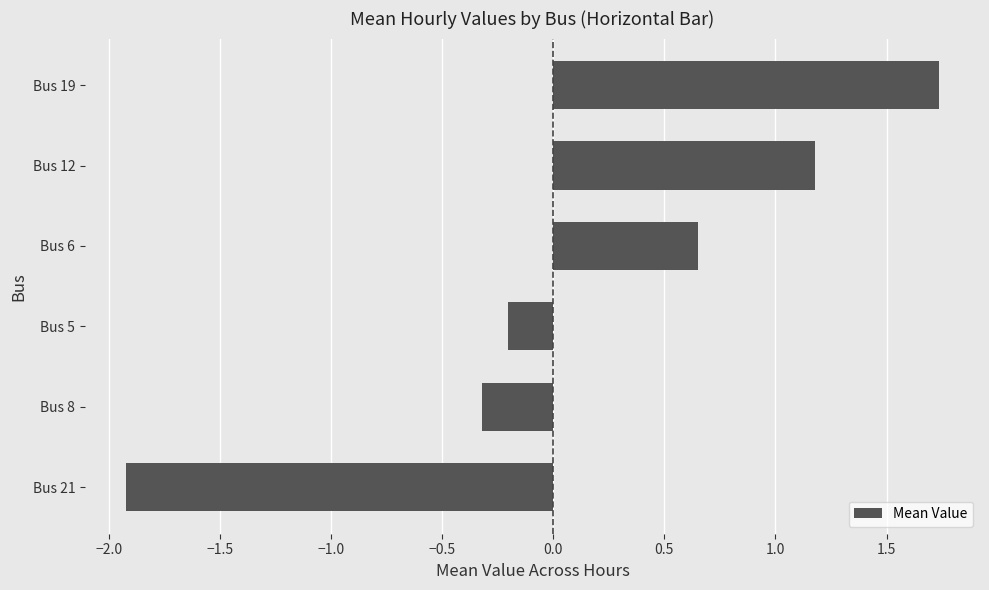

Is it true that the value at Bus 5 is -0.2?

True